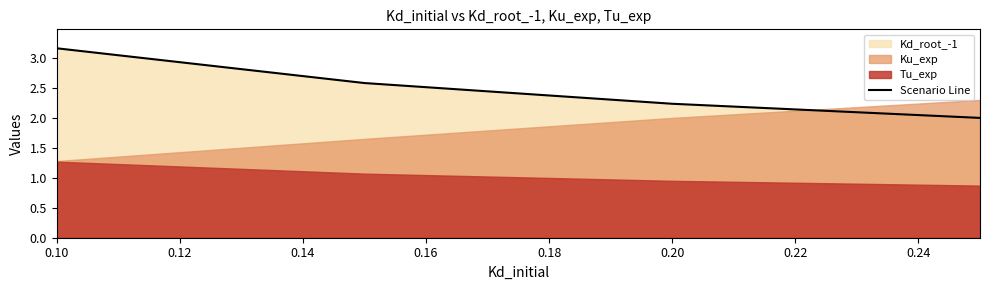

How many categories are shown in the chart?

4